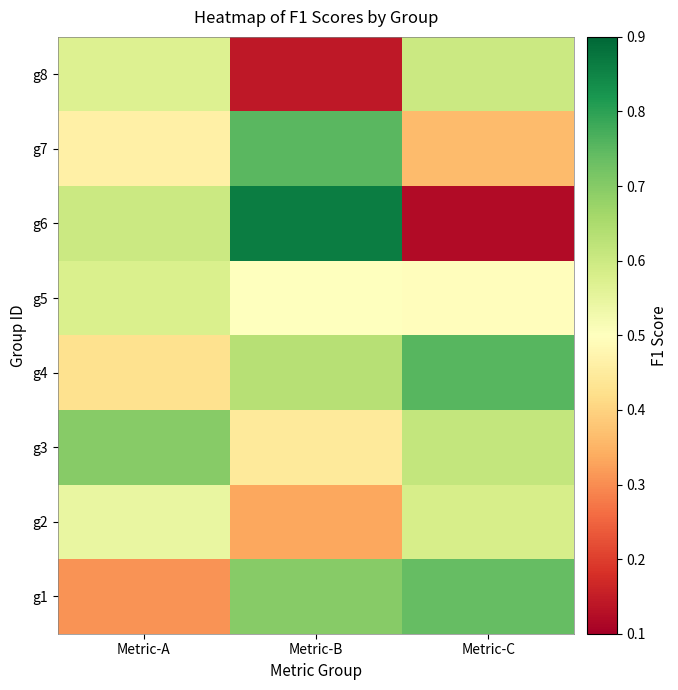

Reading left to right, transcribe all the data shown in this chart.

g1: Metric-A=0.3	Metric-B=0.7	Metric-C=0.7
g2: Metric-A=0.5	Metric-B=0.3	Metric-C=0.6
g3: Metric-A=0.7	Metric-B=0.4	Metric-C=0.6
g4: Metric-A=0.4	Metric-B=0.6	Metric-C=0.8
g5: Metric-A=0.6	Metric-B=0.5	Metric-C=0.5
g6: Metric-A=0.6	Metric-B=0.9	Metric-C=0.1
g7: Metric-A=0.5	Metric-B=0.8	Metric-C=0.4
g8: Metric-A=0.6	Metric-B=0.1	Metric-C=0.6